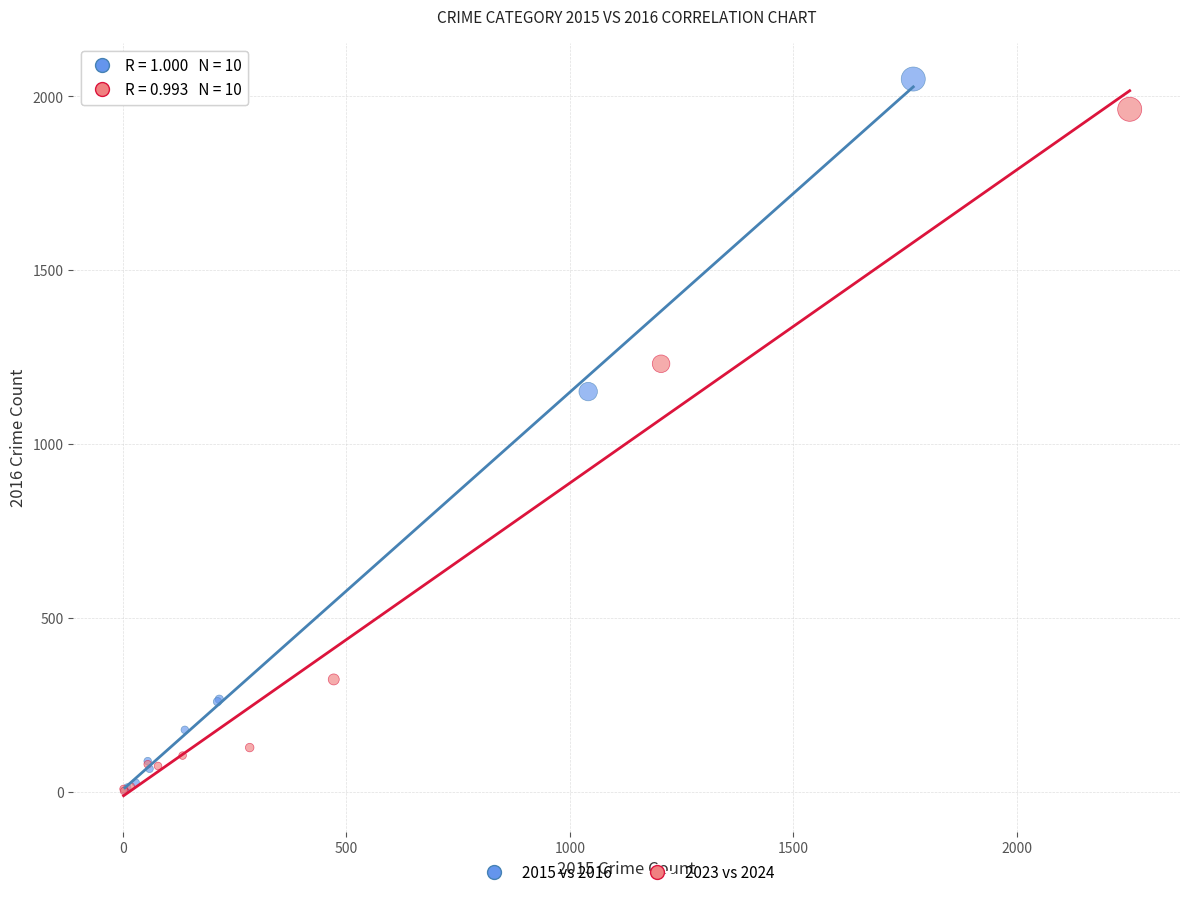

Which series has the largest Y range (max minus min)?

2015 vs 2016